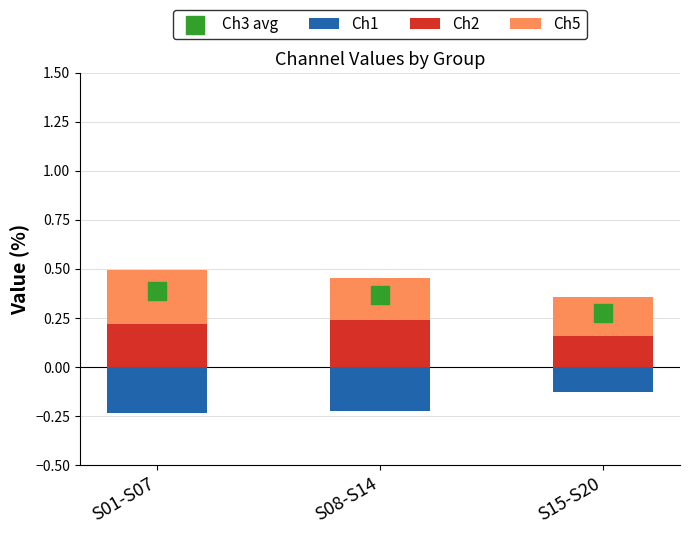

Is the value of Ch1 at S08-S14 greater than the value of Ch5 at S01-S07?

No